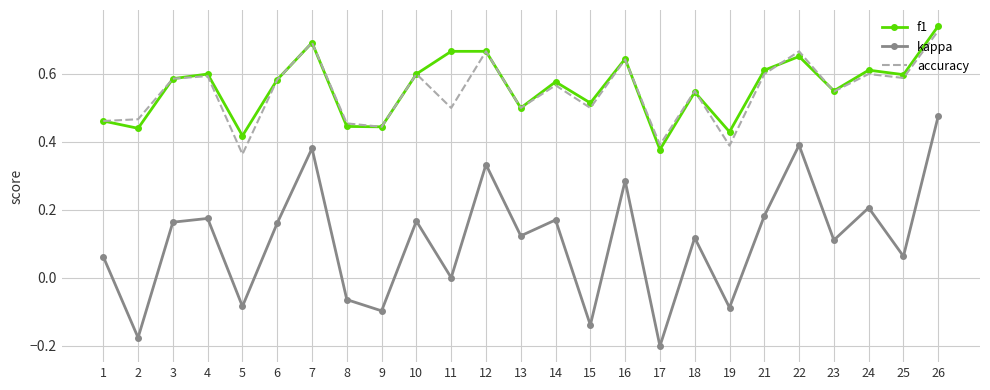

Is the value of f1 at 24 greater than the value of kappa at 22?

Yes